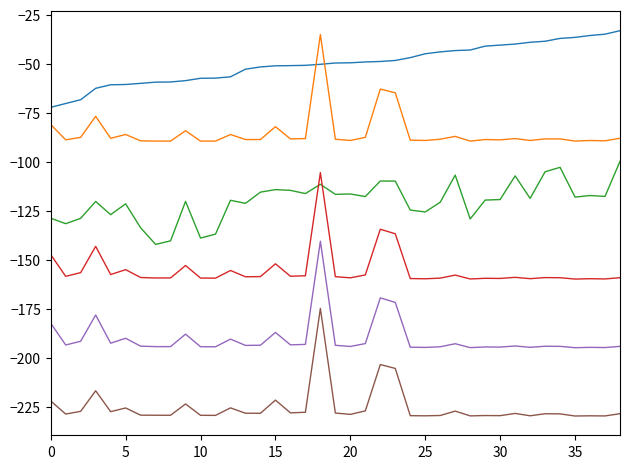

What is the minimum value shown in the chart?

-229.5